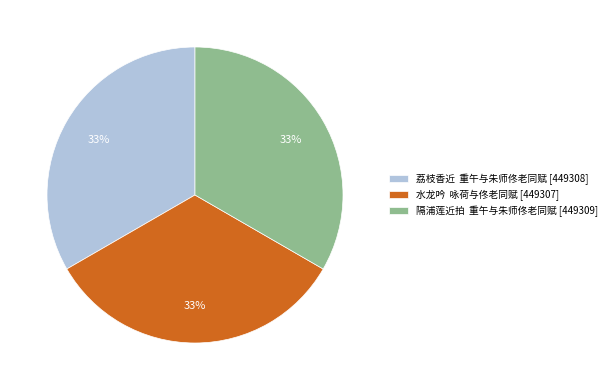

How many segments does this pie chart have?

3